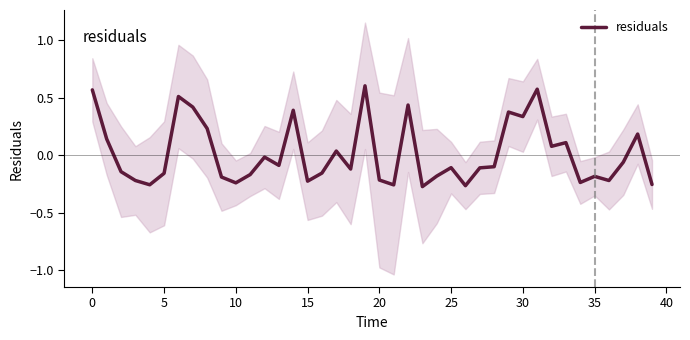

What value does the data have at 15?

-0.2